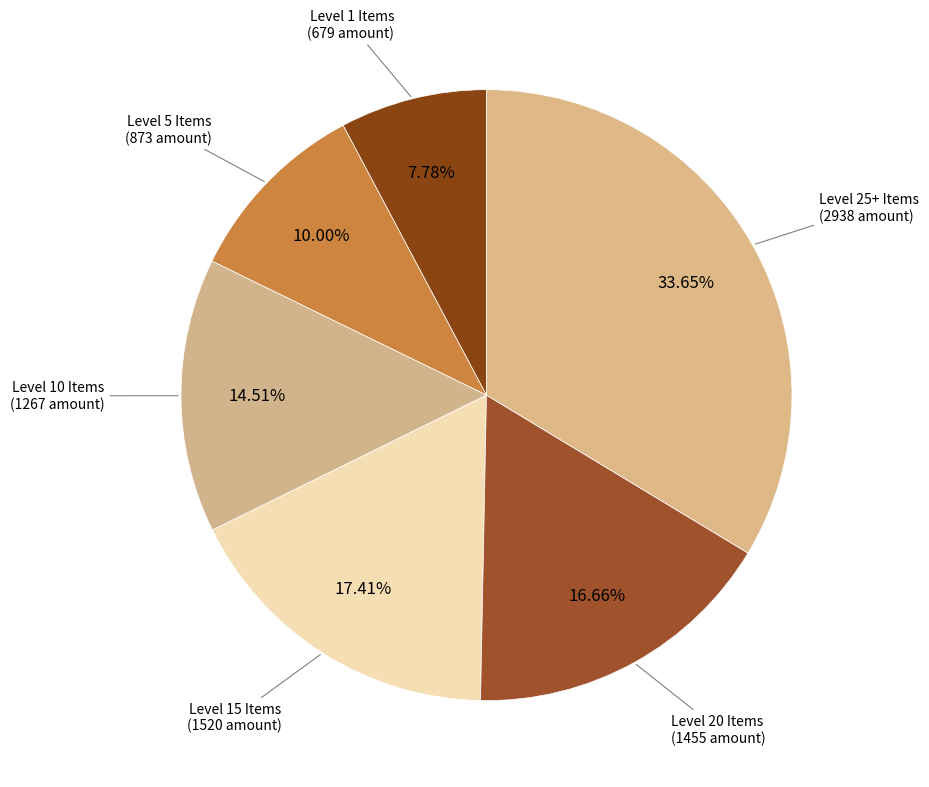

Which slice is the largest?

Level 25+ Items